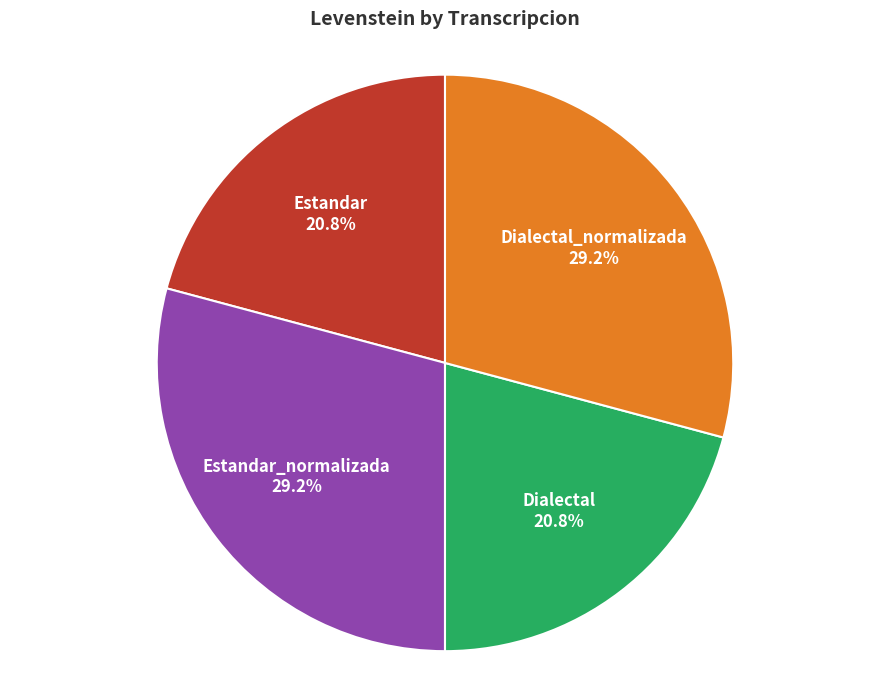

Which has a higher value, Dialectal or Estandar_normalizada?

Estandar_normalizada